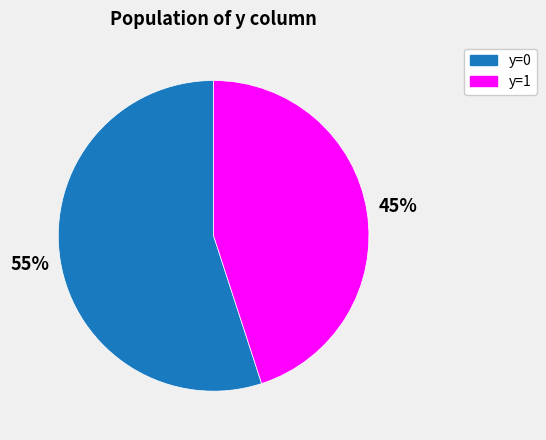

To the nearest percent, what is the average slice percentage?

50%